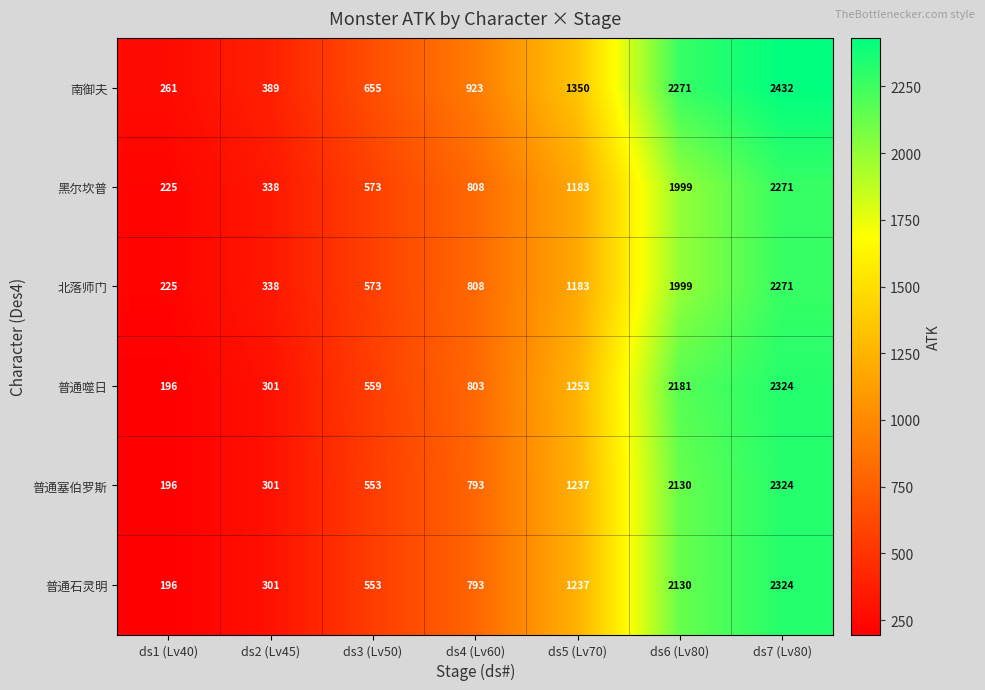

Is it true that 北落师门 equals 1183 at ds5 (Lv70)?

True